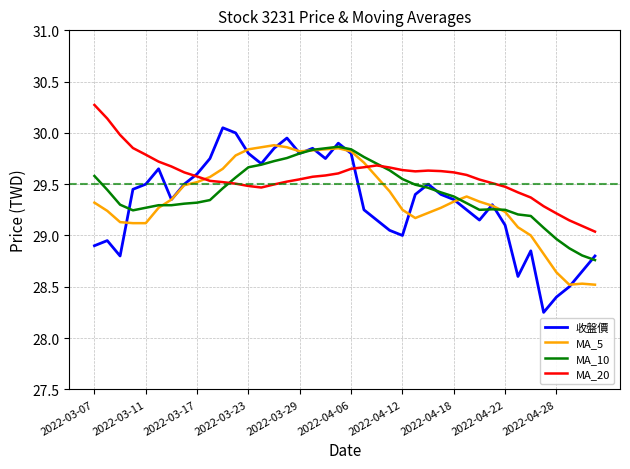

Does the chart have visible grid lines?

Yes